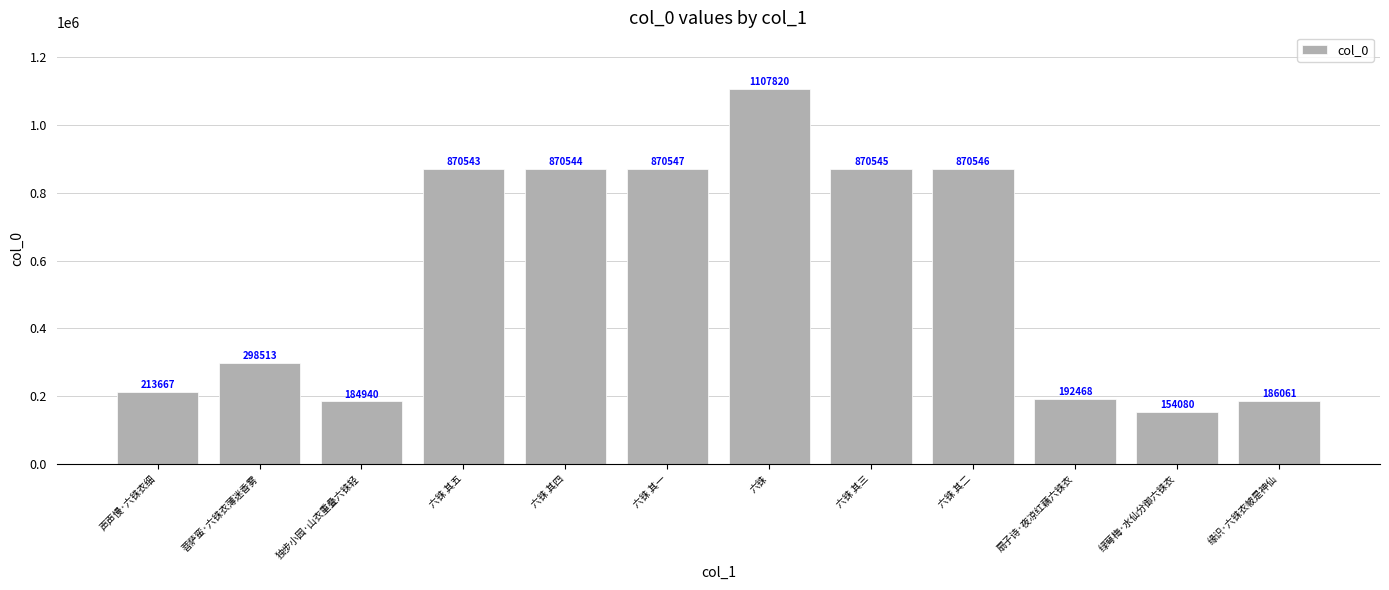

What is the label of the 8th bar from the left?

六铢 其三